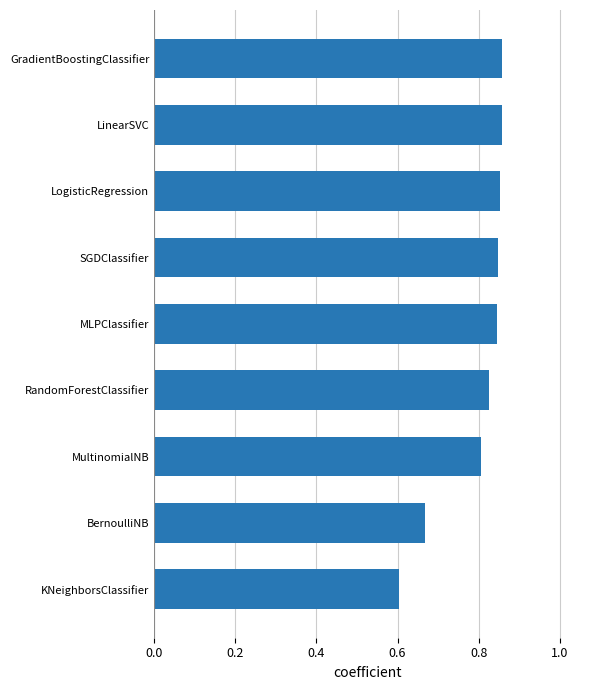

Is it true that the value at KNeighborsClassifier is 0.6?

True